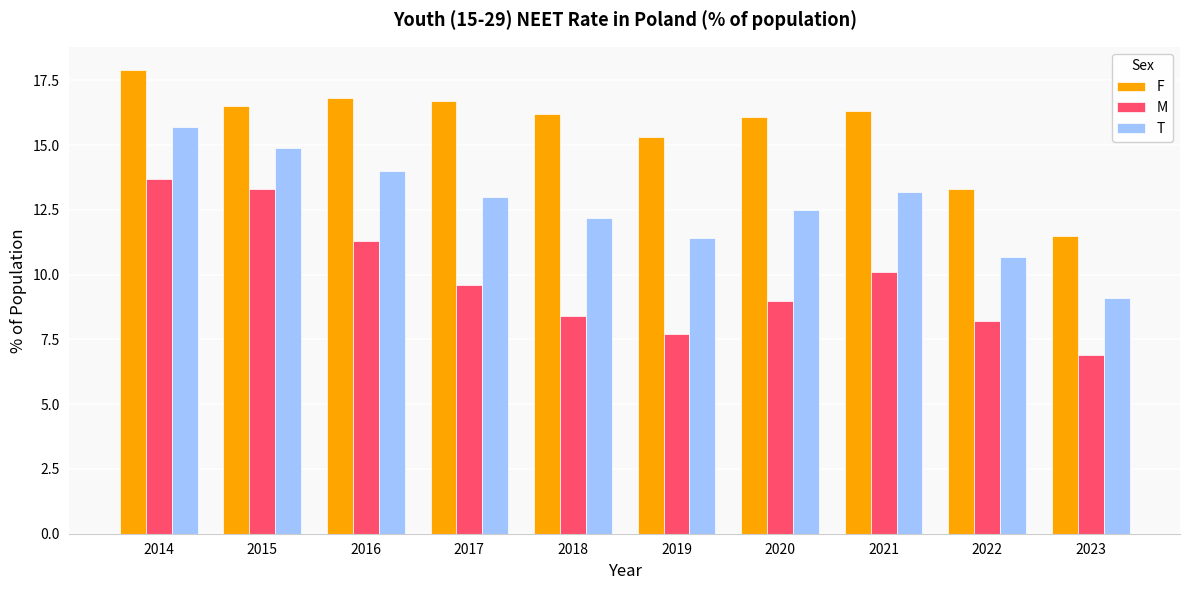

Which category has the highest value across all series?

2014